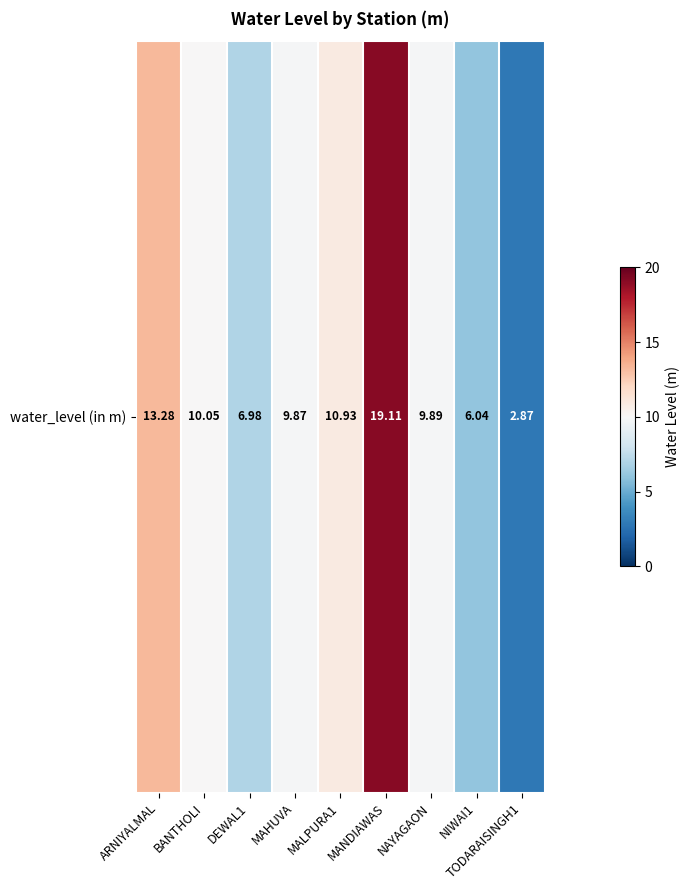

What is the difference between the second highest and minimum values?

10.4